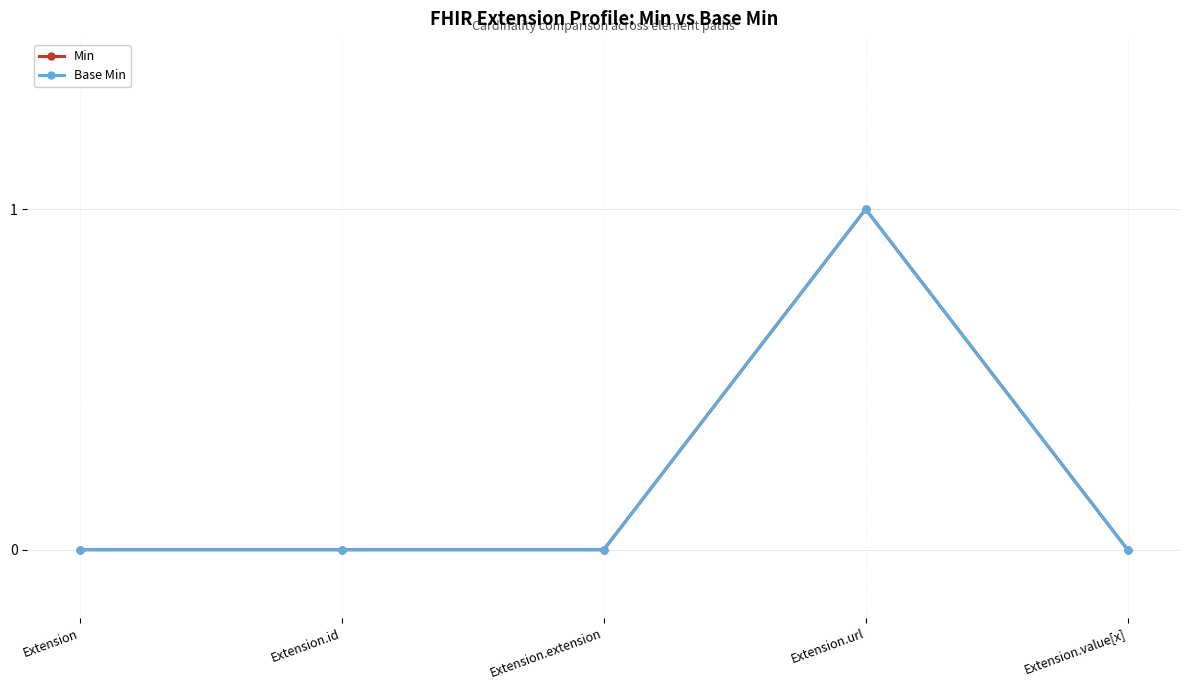

Where is the first local maximum for Min?

Extension.url